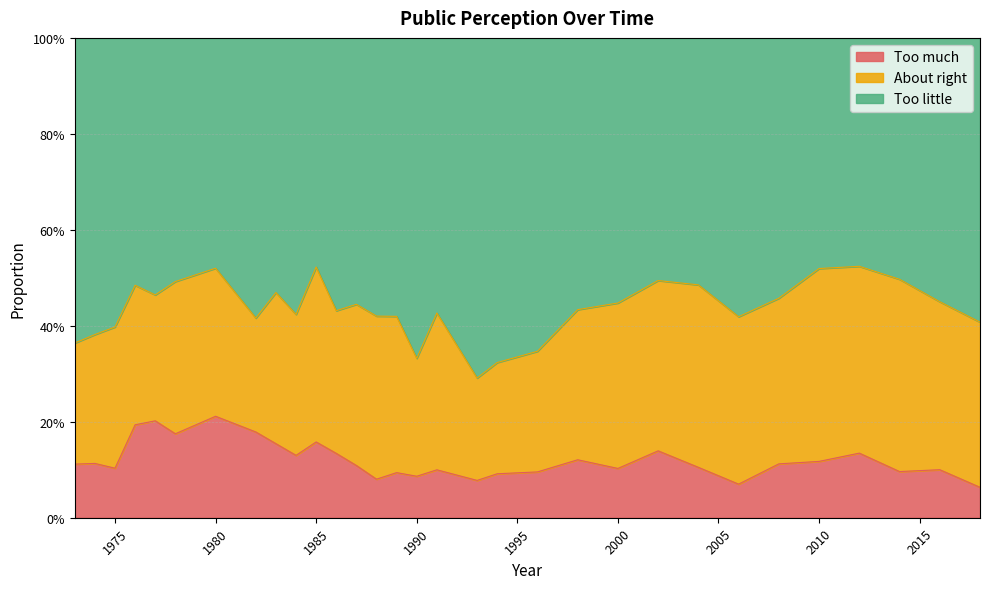

At which category is the sum across all series the highest?

1980